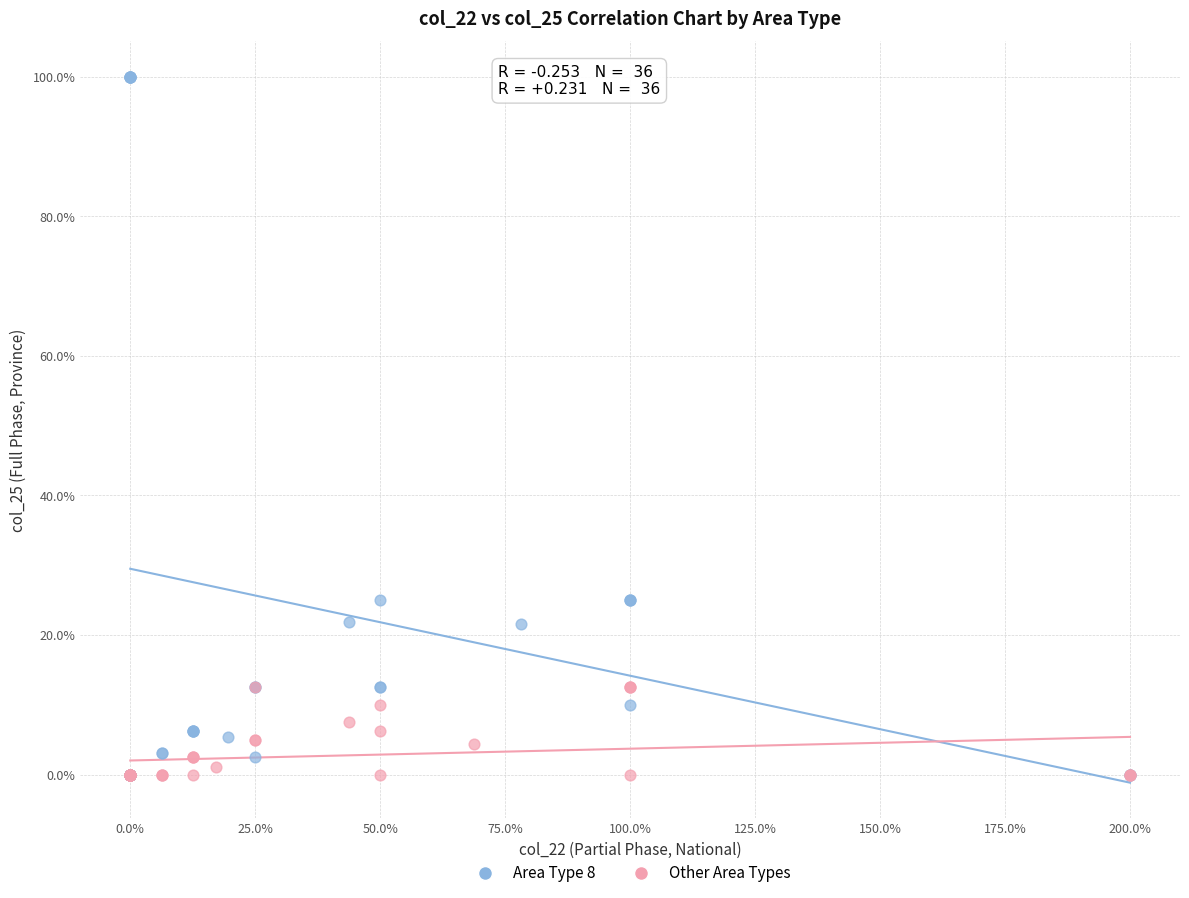

Which series contains the highest Y value?

Area Type 8